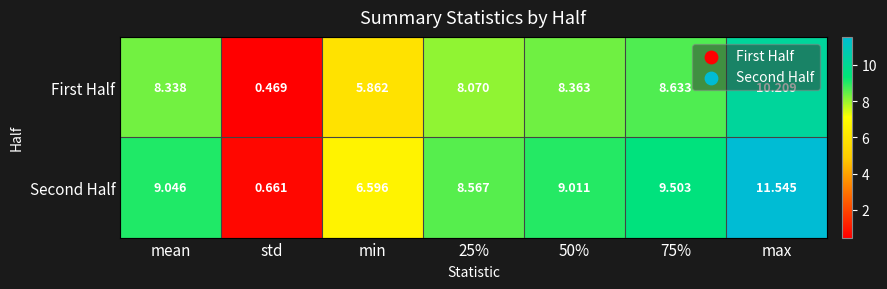

What is the total value across all series at max?

21.8